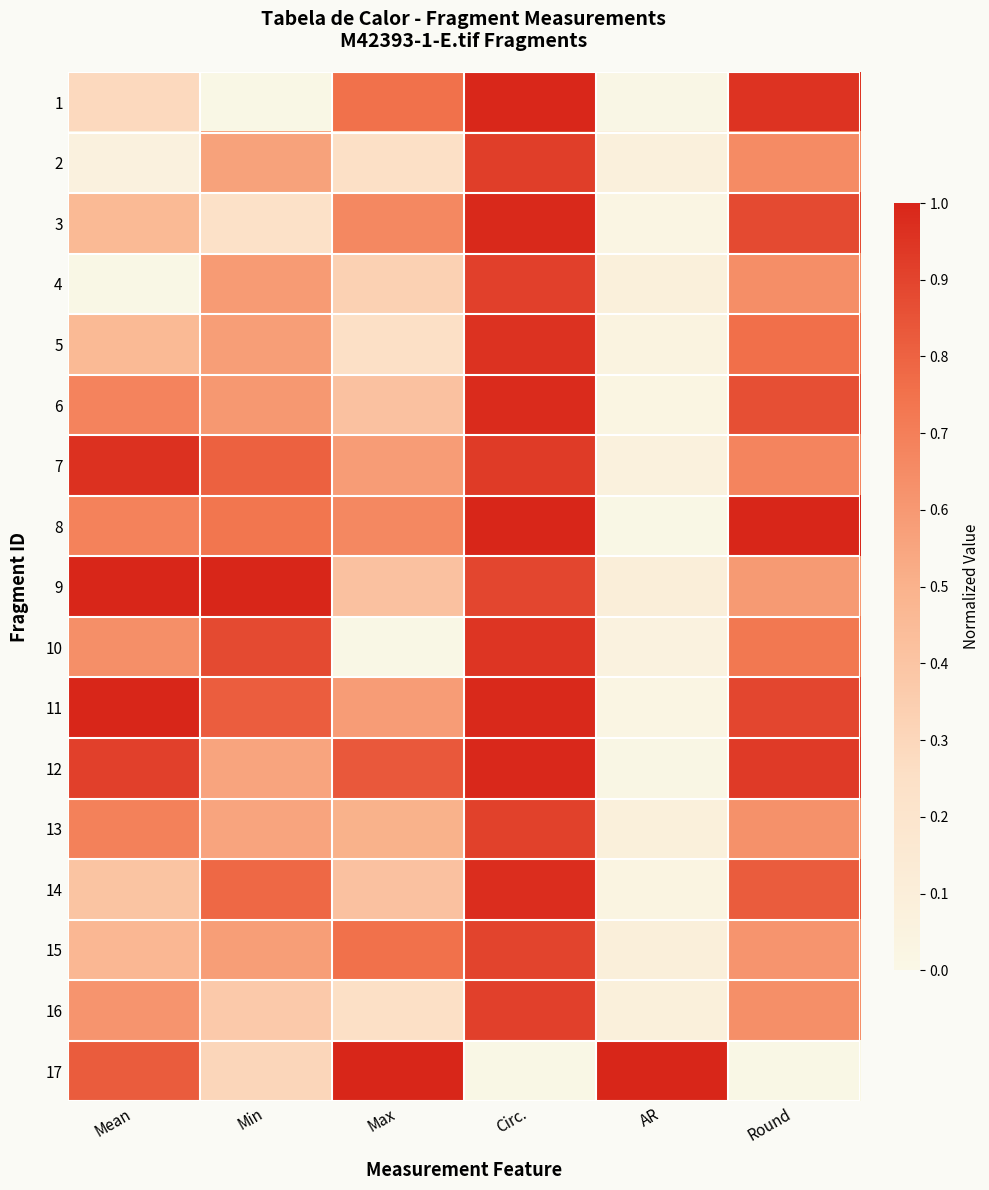

At which category does the chart reach its minimum across all series?

Min